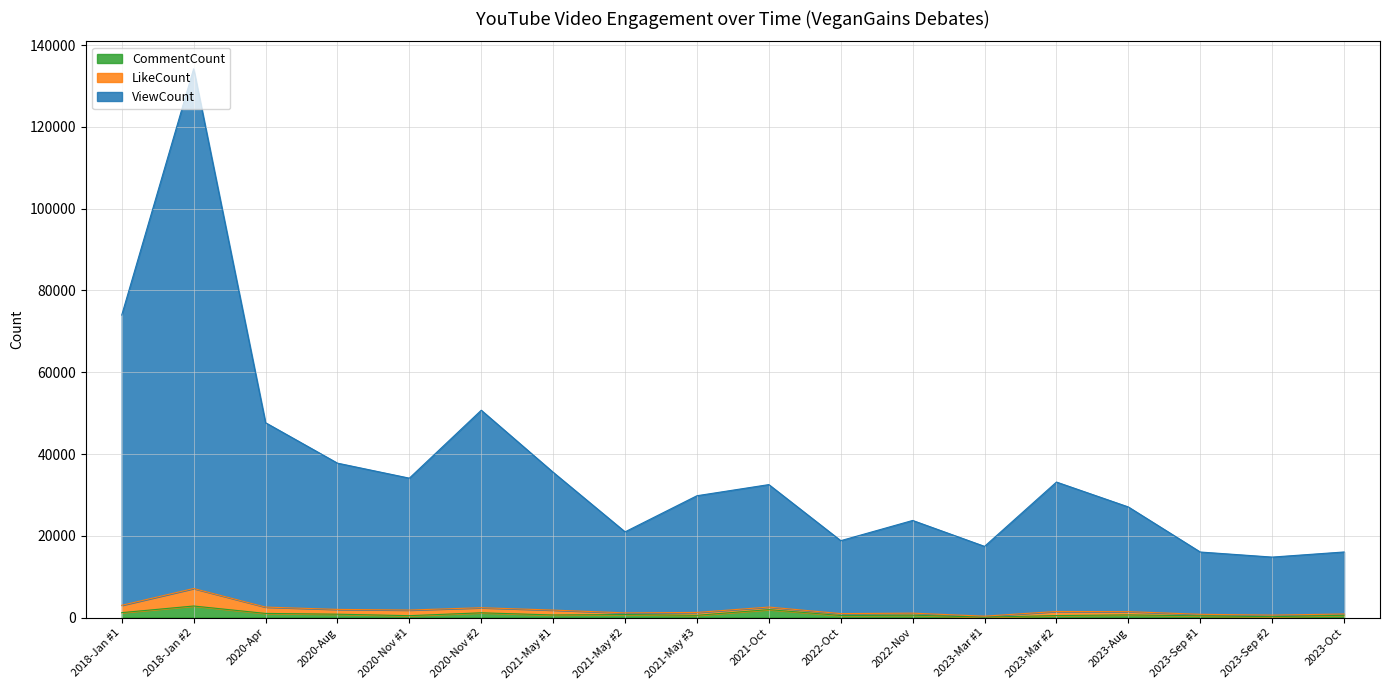

Which series has the widest spread of values?

ViewCount